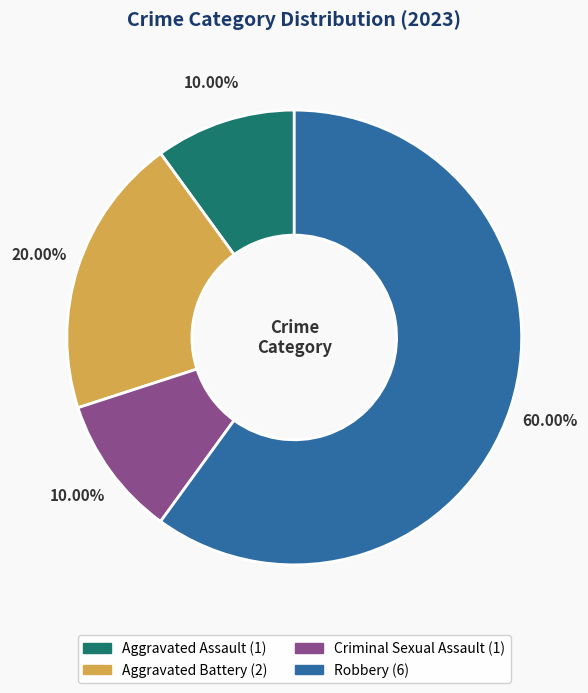

Which has a higher value, Robbery or Aggravated Assault?

Robbery